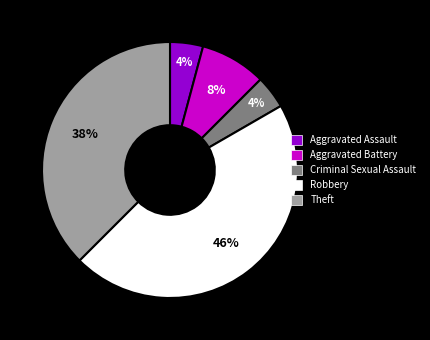

Which category has the biggest portion of the pie?

Robbery